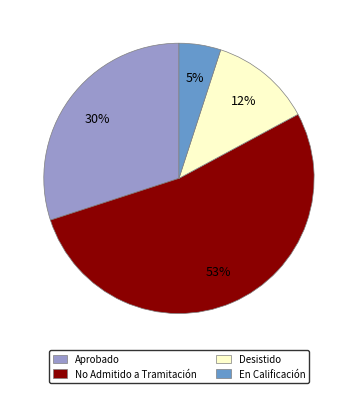

Does No Admitido a Tramitación represent more than half of the total?

Yes